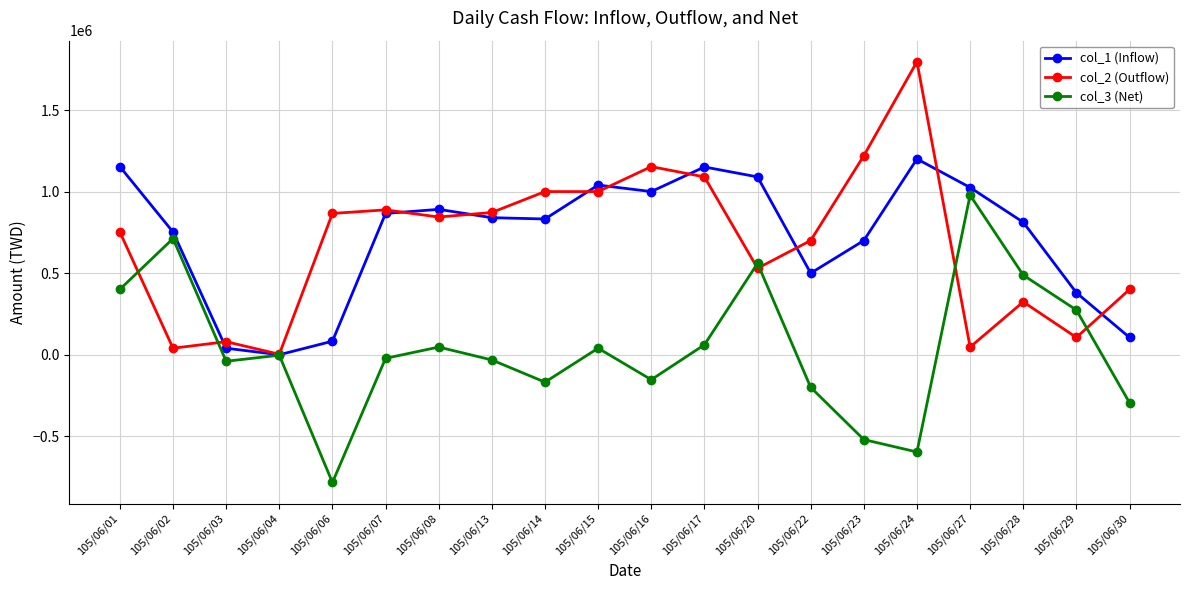

How many lines are shown in the chart?

3